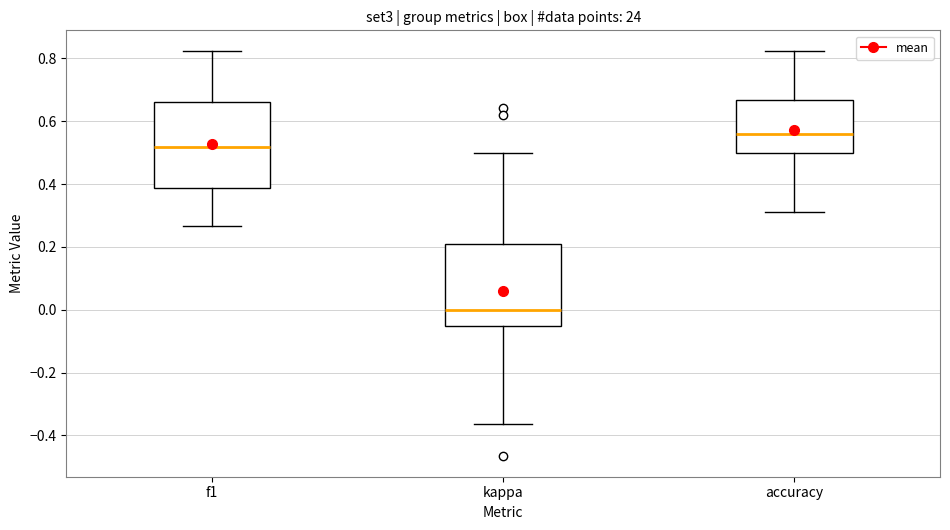

Where does the lower whisker of the box for kappa end on the y-axis? The values are not printed on the chart, so give them approximately, as read against the axis.

-0.36